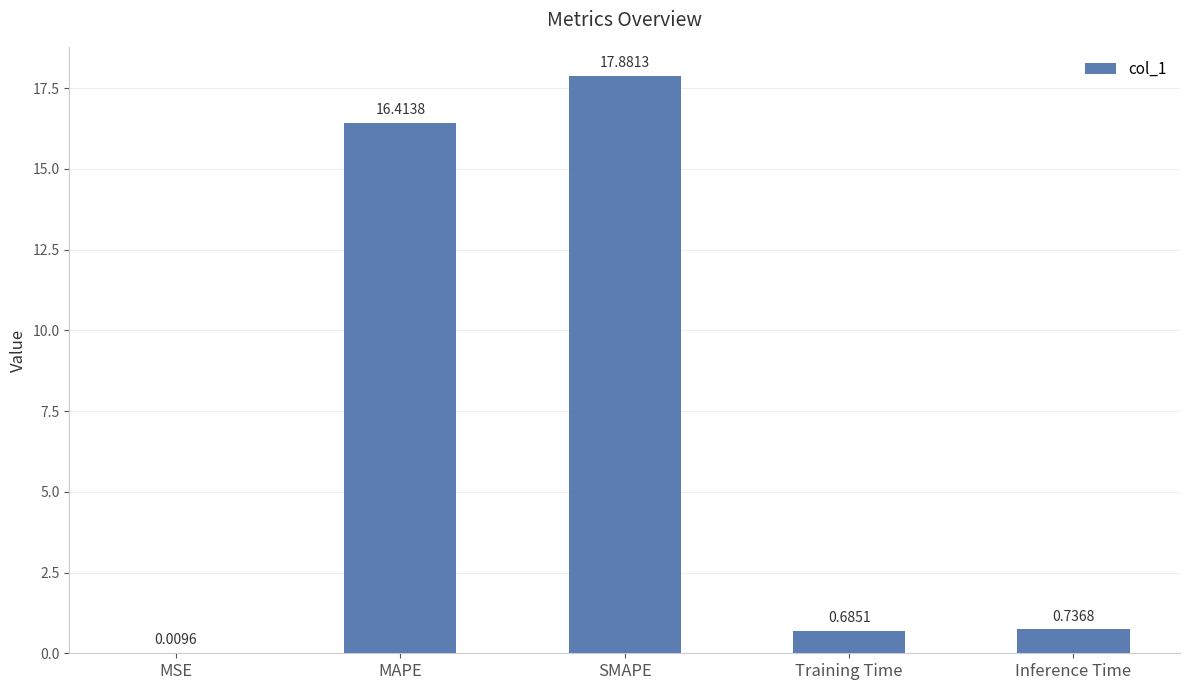

Where is the data nearest to the value 8?

Inference Time